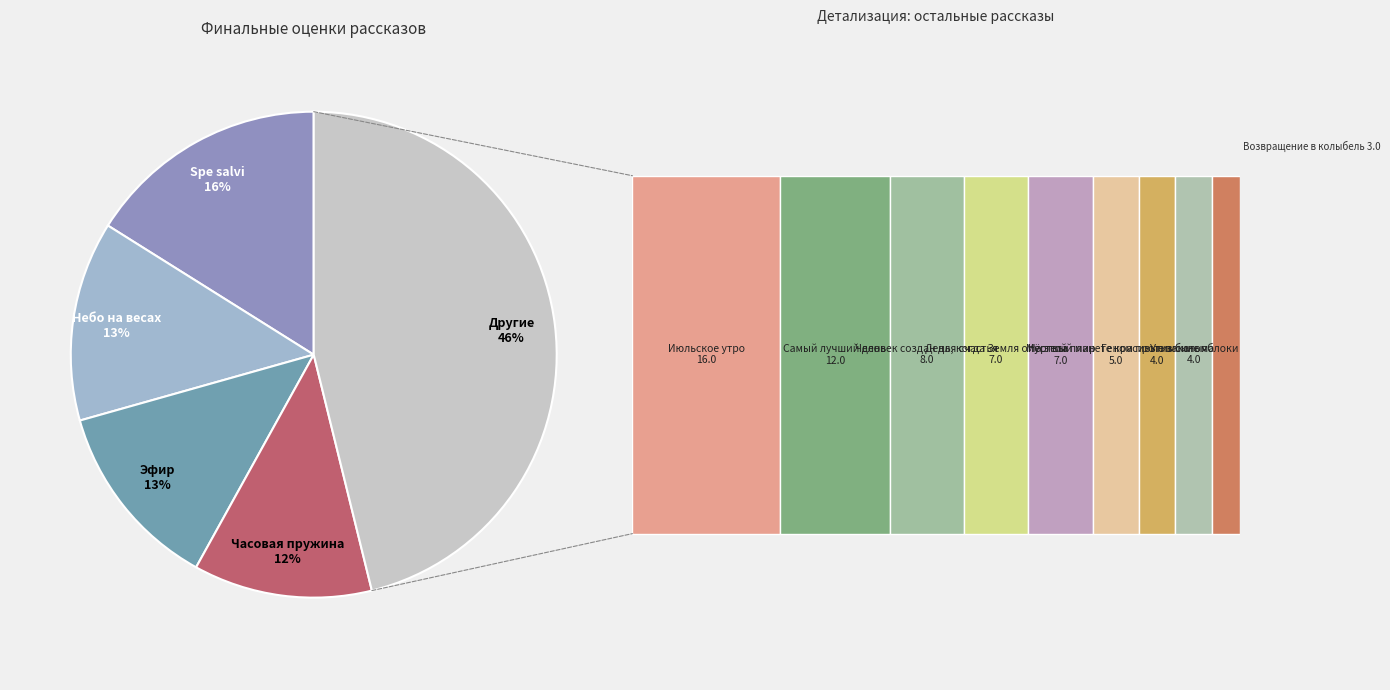

Approximately how many times larger is the value at На этой планете красивые закаты compared to День, когда Земля опустела?

0.7